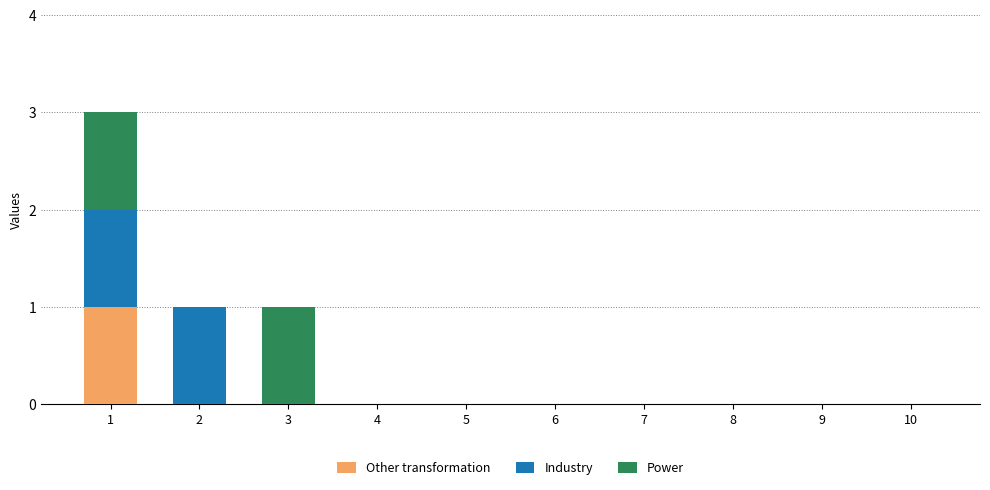

The value of Other transformation at 1 is 1. True or false?

True